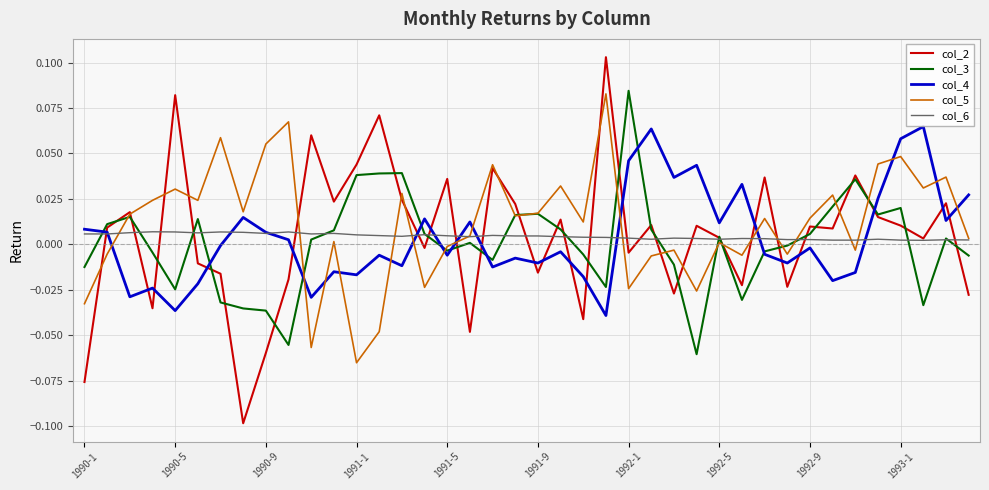

Which series ends up on top after the final intersection of col_2 and col_5?

col_5